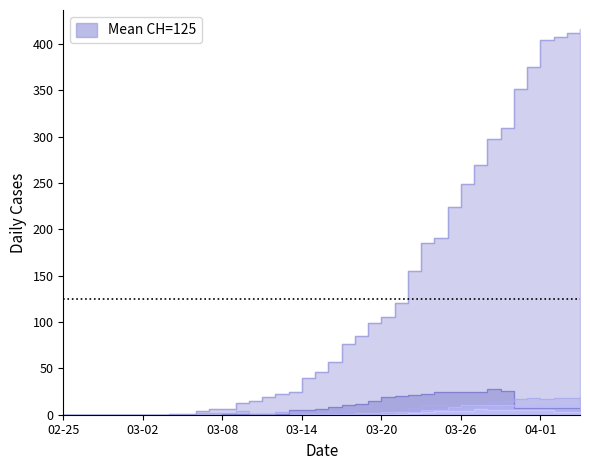

What is the label of the 17th point from the left?

2020-03-12